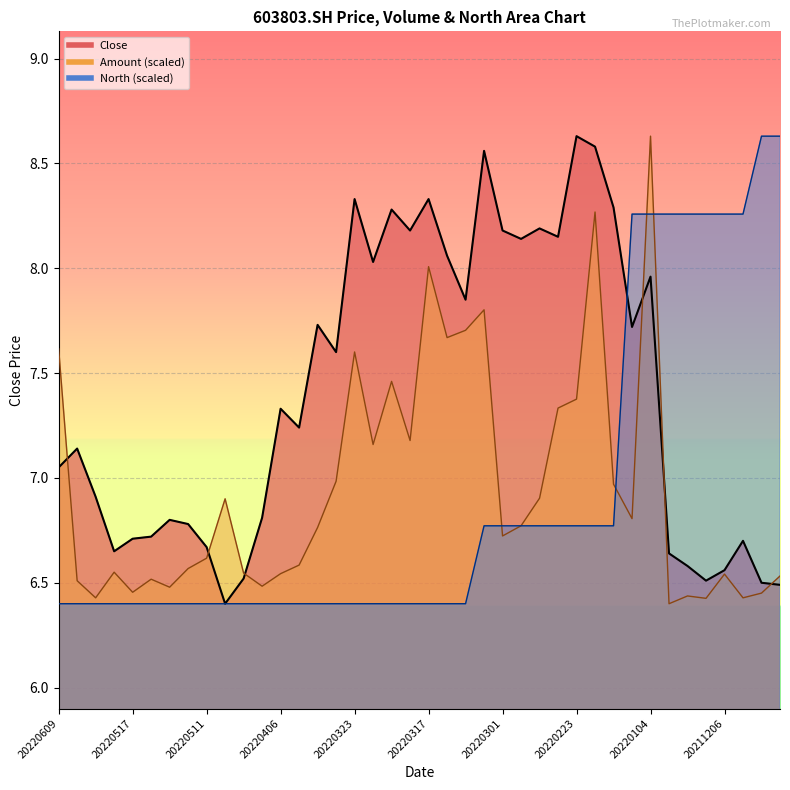

Between 20220322 and 20220318, which series saw the biggest shift?

Close